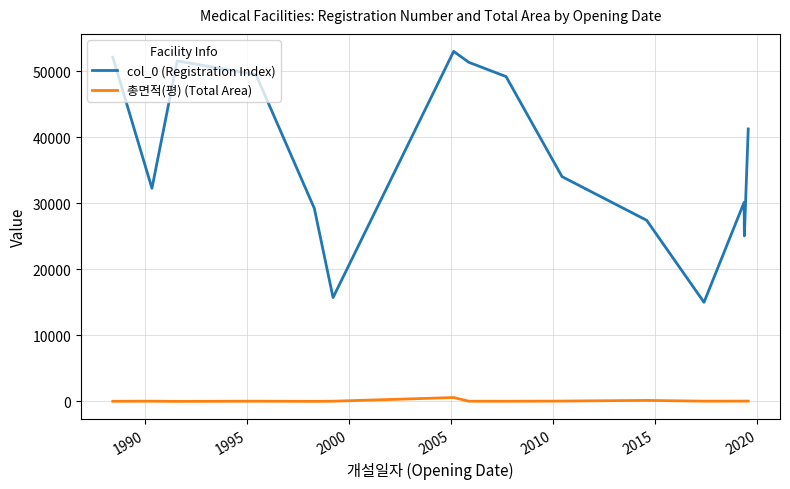

Rank the series by their average value, from lowest to highest.

총면적(평) (Total Area), col_0 (Registration Index)